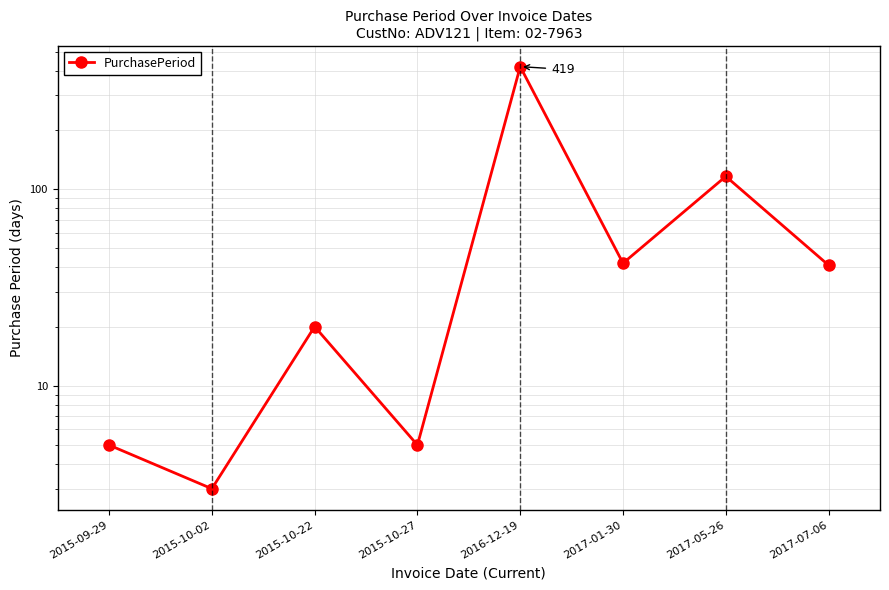

At which label is the value closest to 211?

2017-05-26